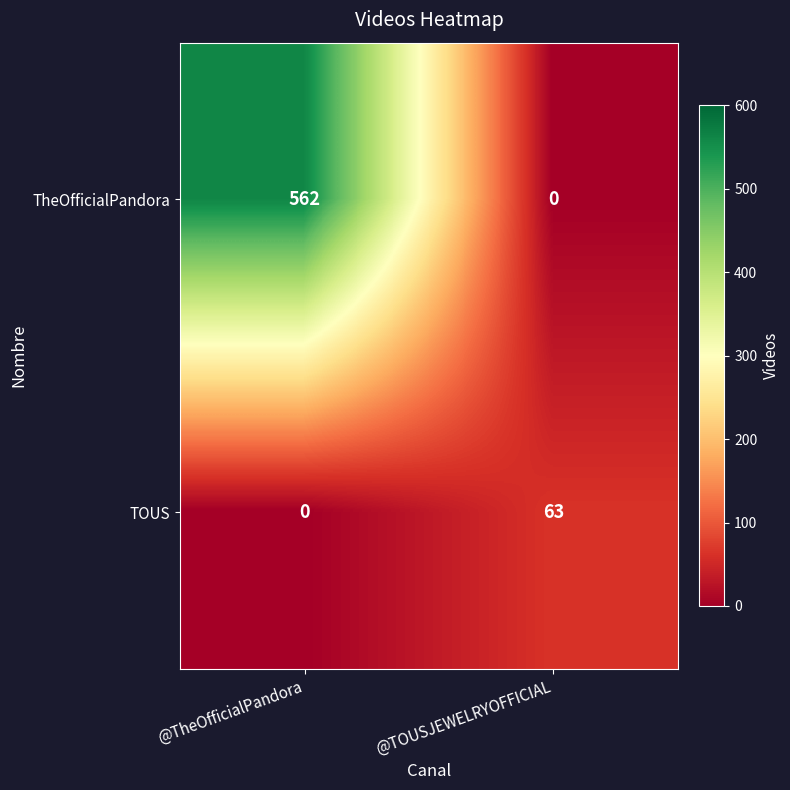

What is the sum of the TOUS values at @TOUSJEWELRYOFFICIAL and @TheOfficialPandora?

63